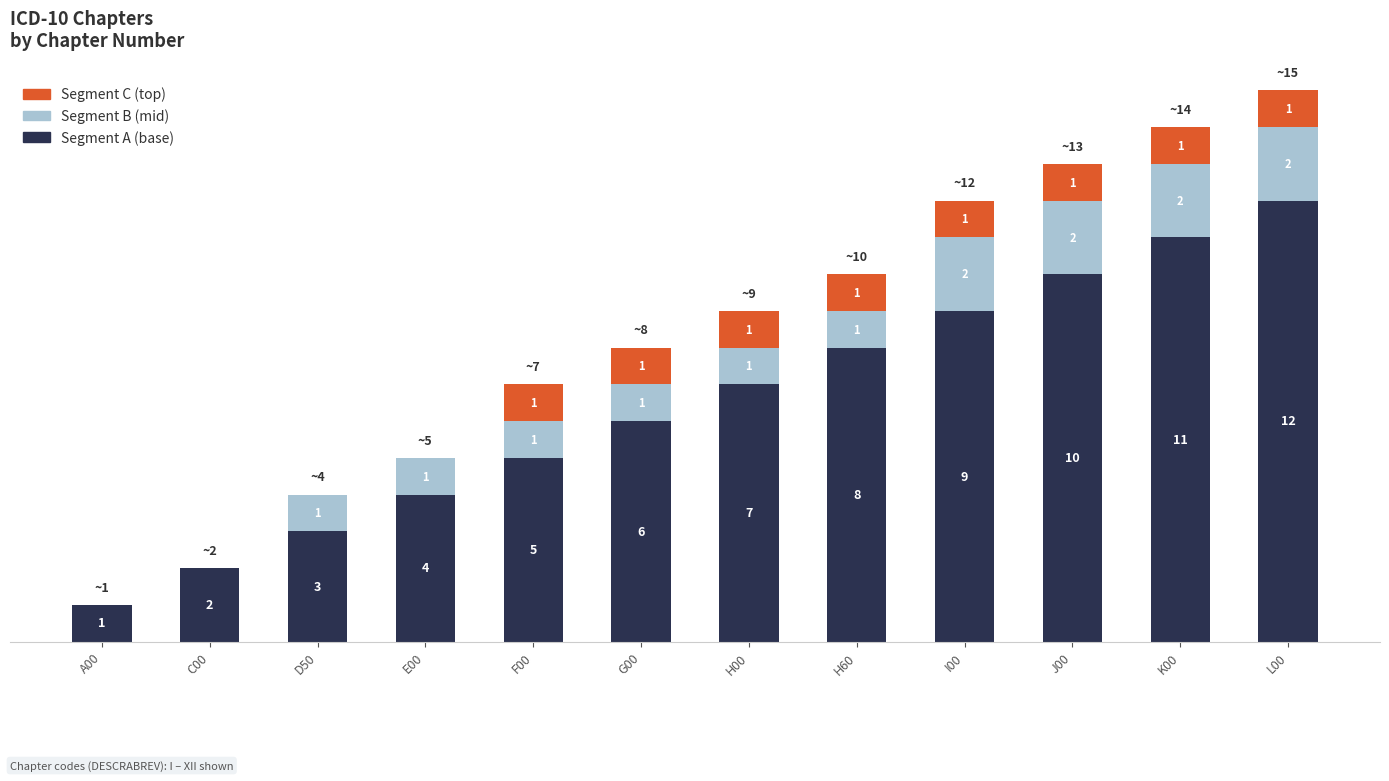

At which category is the sum across all series the highest?

L00